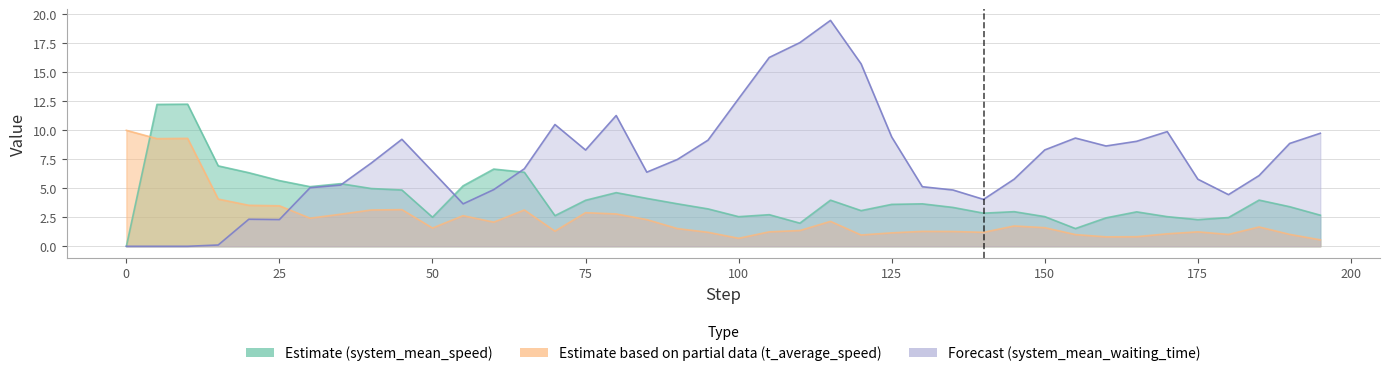

What is the difference between the second highest and minimum values in the Estimate based on partial data (t_average_speed) series?

8.8